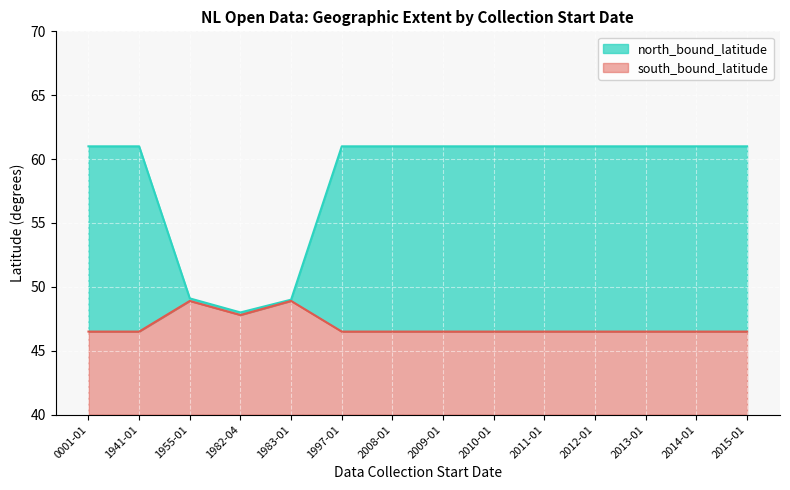

Which series changed the most between 1955-01 and 1997-01?

north_bound_latitude